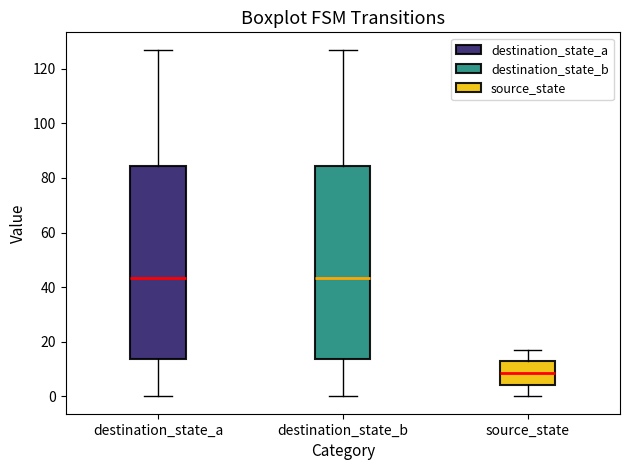

Where does the lower whisker of the box for destination_state_a end on the y-axis? The values are not printed on the chart, so give them approximately, as read against the axis.

0